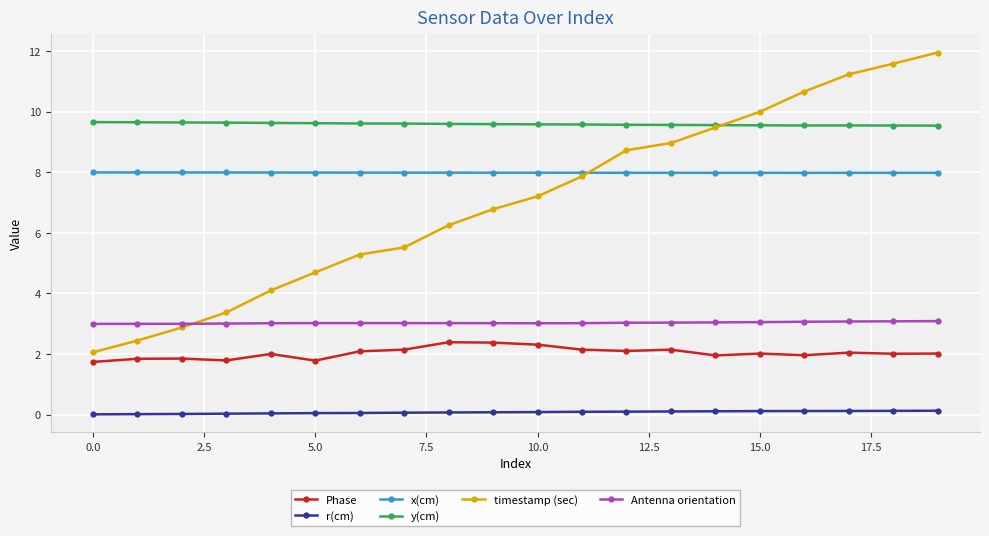

What is the value of the timestamp (sec) point at the 8th from the left?

5.5